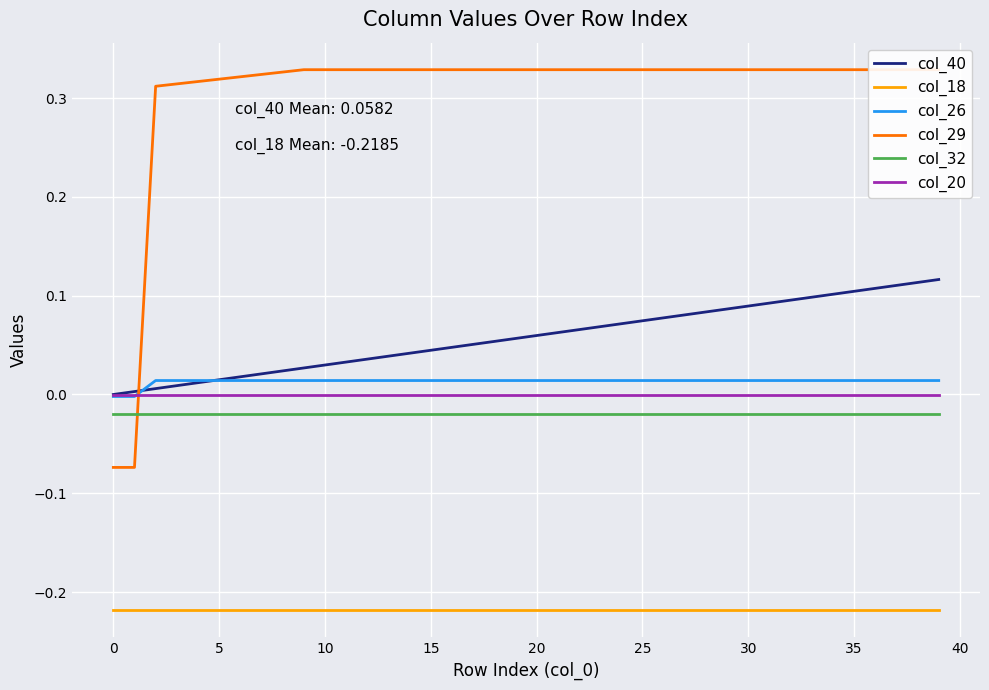

True or false: col_20 and col_32 intersect in this chart.

False